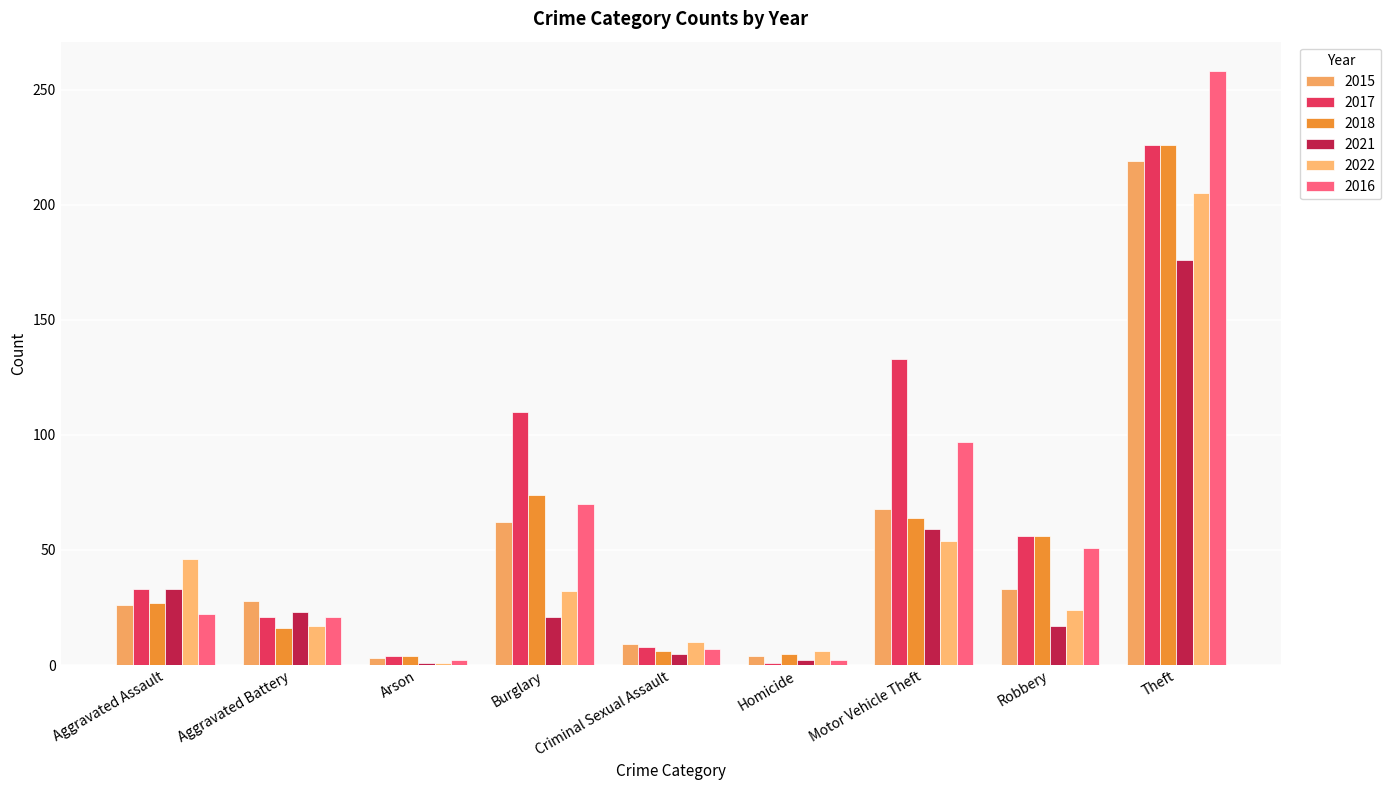

At which label does 2021 first exceed 21?

Aggravated Assault